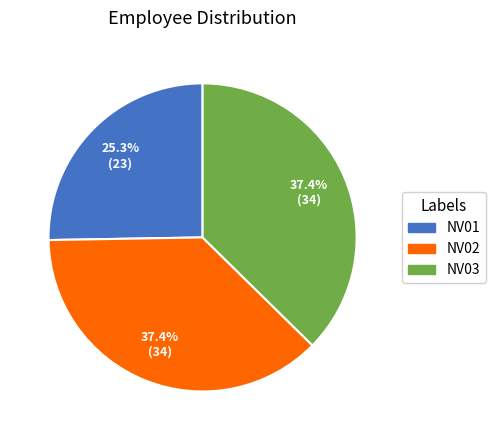

To the nearest percent, what portion does NV03 represent?

37%